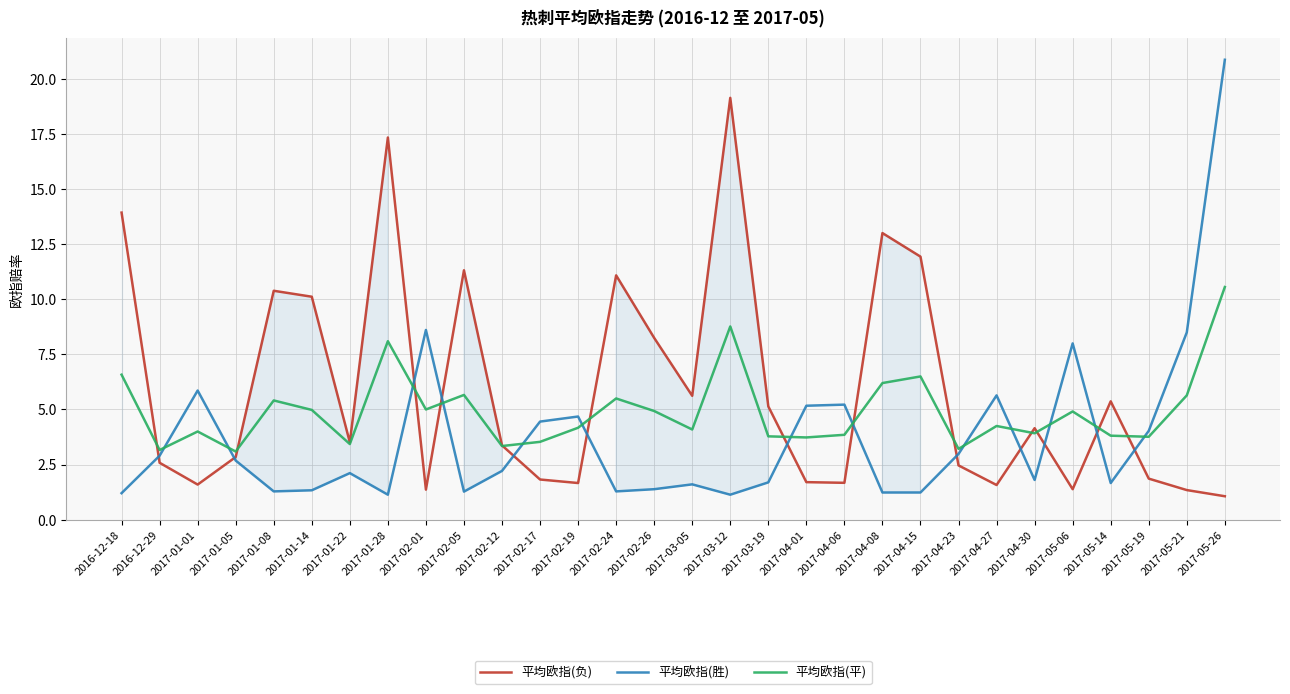

What is the difference between the maximum and minimum values in the 平均欧指(平) series?

7.5